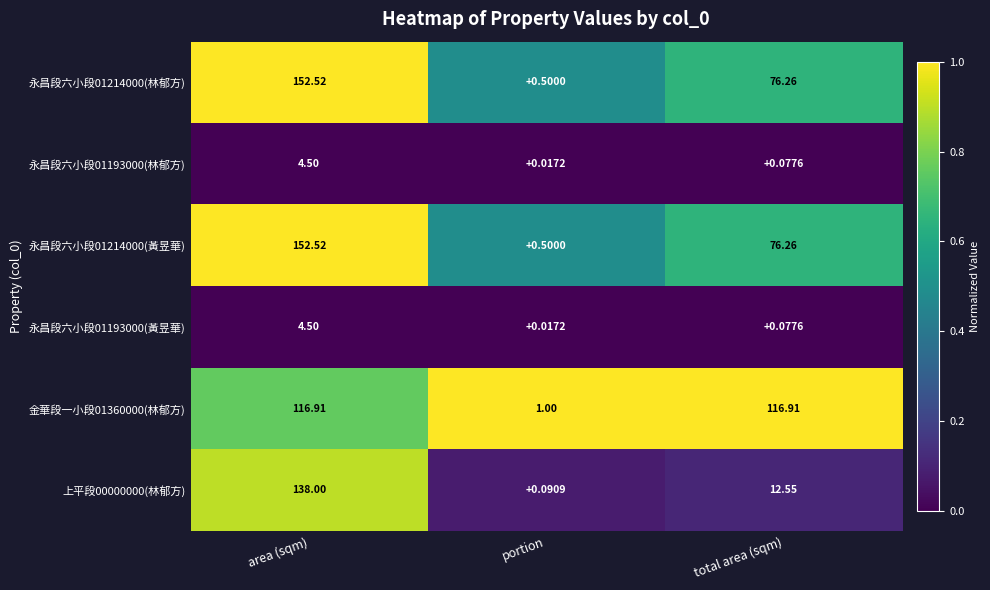

List the labels in order of 永昌段六小段01214000(黃昱華) value, smallest first.

portion, total area (sqm), area (sqm)